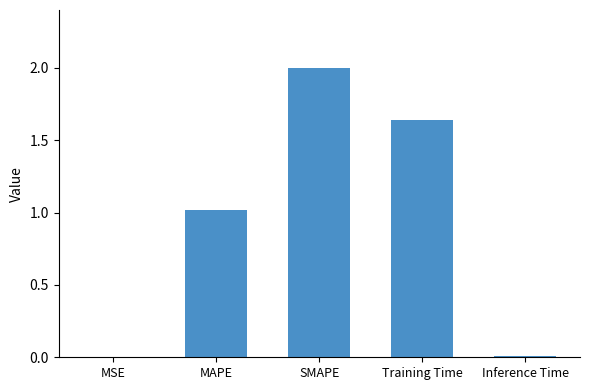

Which category has the highest value across all series?

SMAPE